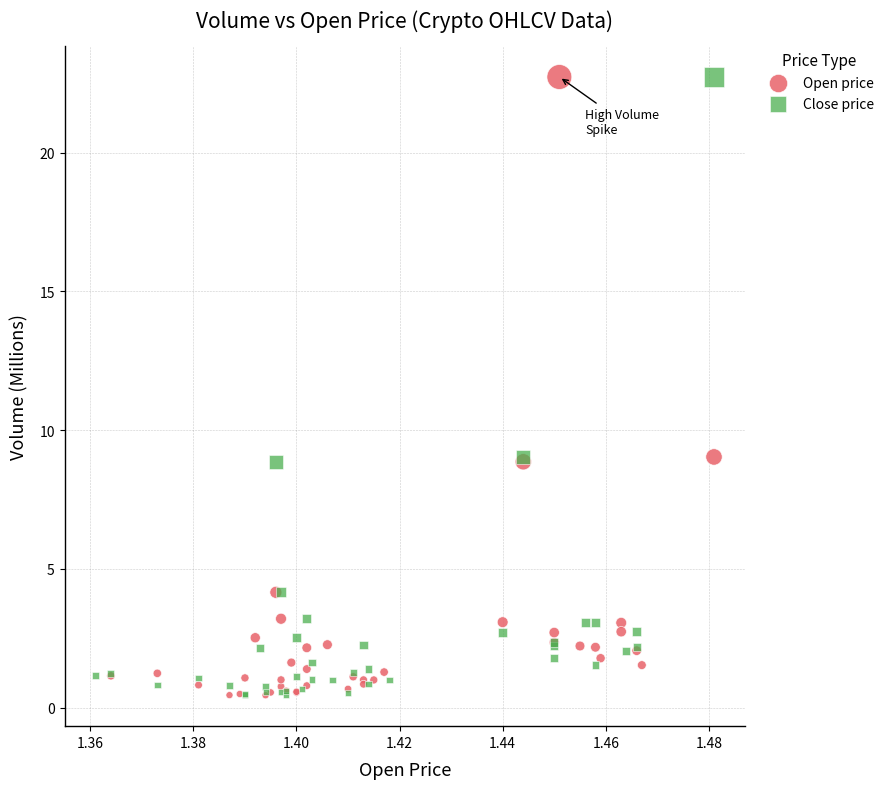

What are all the series names shown in the legend?

Open price, Close price